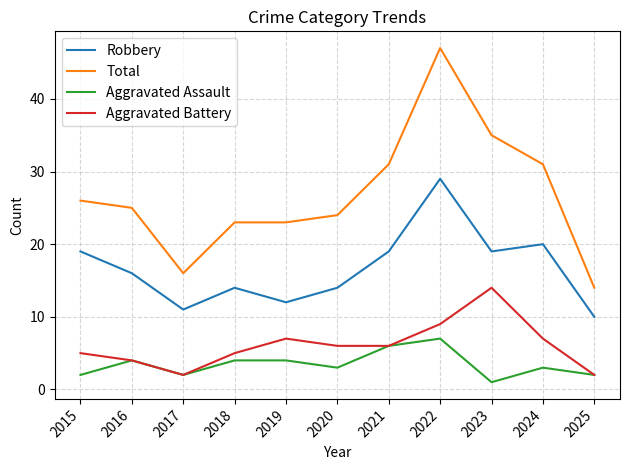

Reading left to right, what are all the values shown in this chart?

Robbery: 2015=19	2016=16	2017=11	2018=14	2019=12	2020=14	2021=19	2022=29	2023=19	2024=20	2025=10
Total: 2015=26	2016=25	2017=16	2018=23	2019=23	2020=24	2021=31	2022=47	2023=35	2024=31	2025=14
Aggravated Assault: 2015=2	2016=4	2017=2	2018=4	2019=4	2020=3	2021=6	2022=7	2023=1	2024=3	2025=2
Aggravated Battery: 2015=5	2016=4	2017=2	2018=5	2019=7	2020=6	2021=6	2022=9	2023=14	2024=7	2025=2